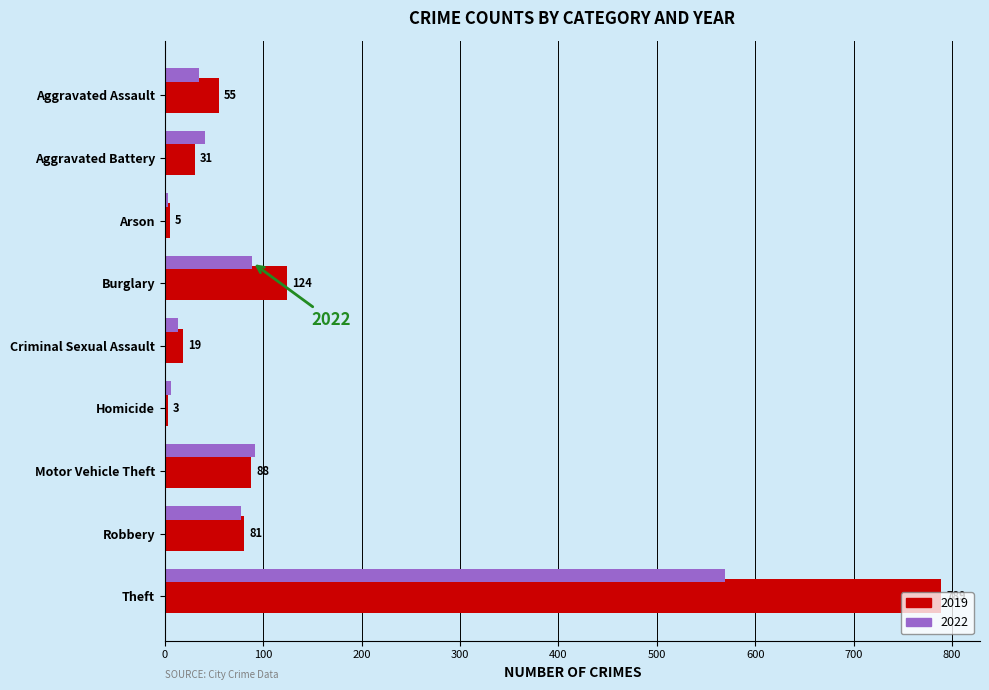

At which category is the sum across all series the highest?

Theft